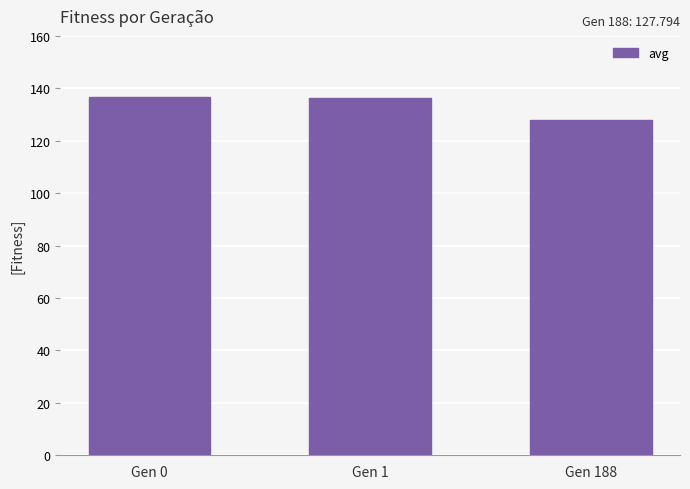

Does the chart contain any negative values?

No